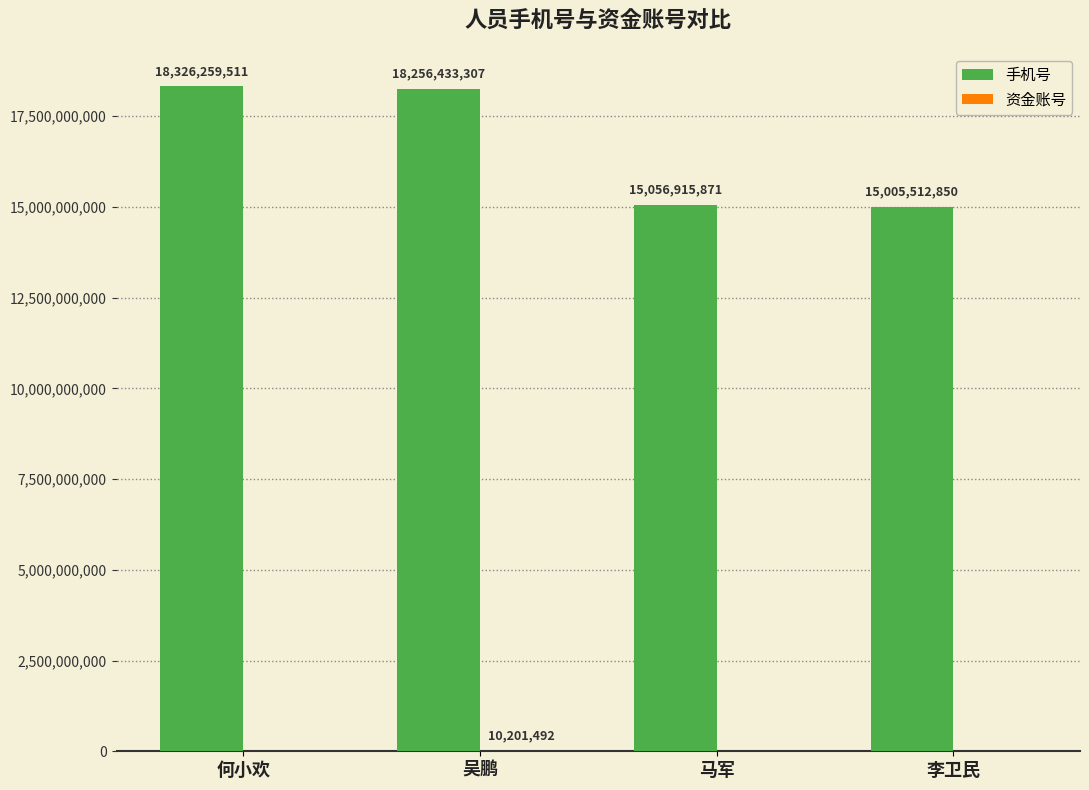

The 手机号 series shows 7226194612 at 马军. True or false?

False